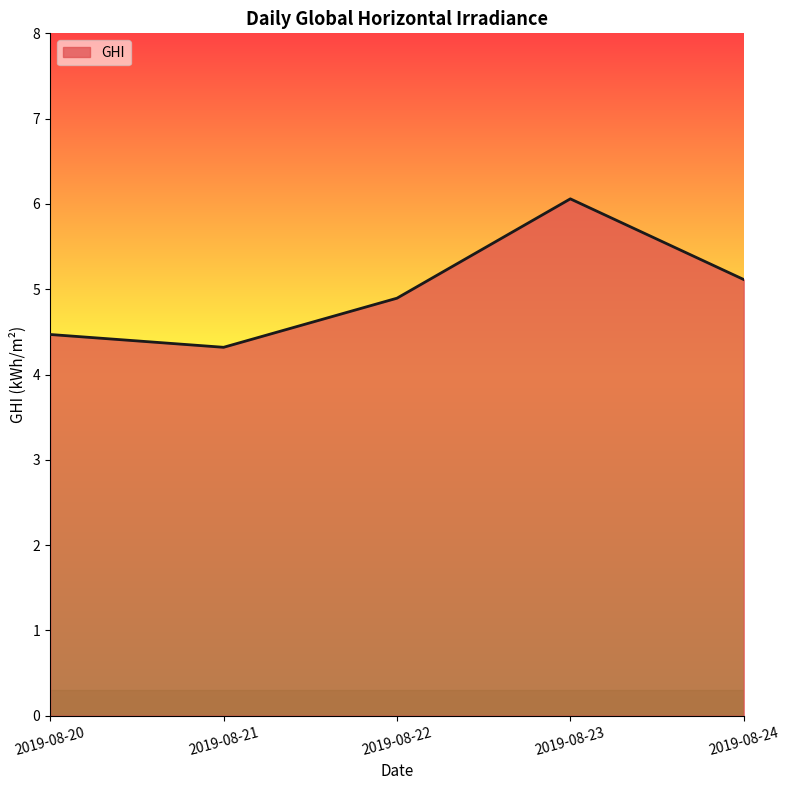

At which category does the data reach its first local peak?

2019-08-23